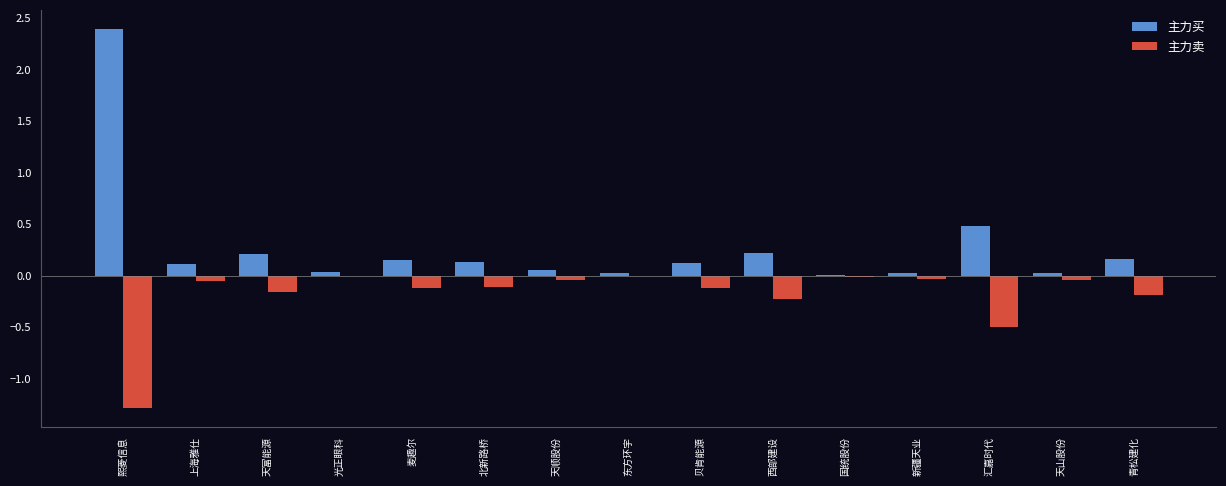

How many groups of bars are there?

15